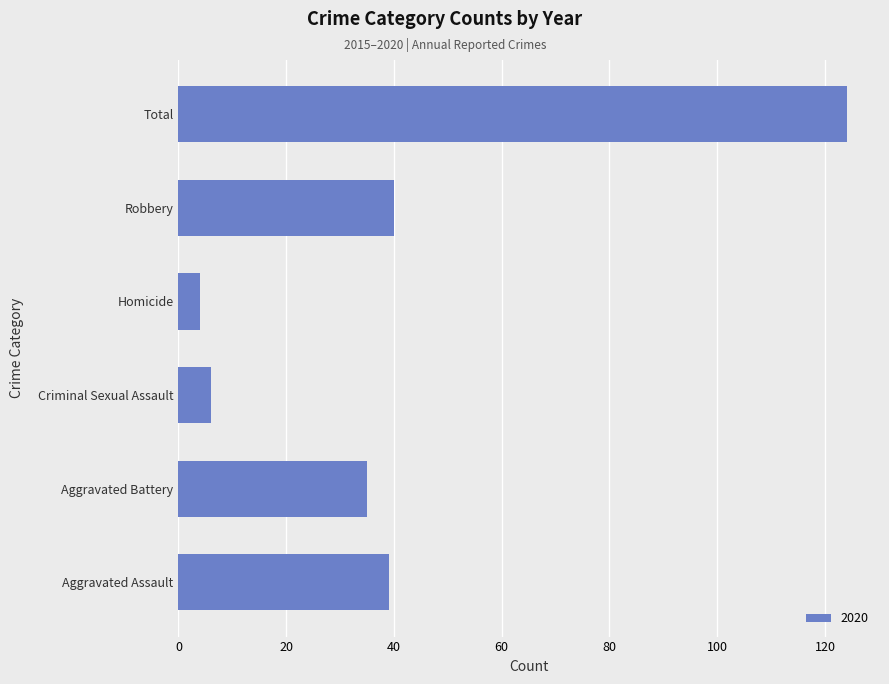

True or false: the data shows 4 at Homicide.

True